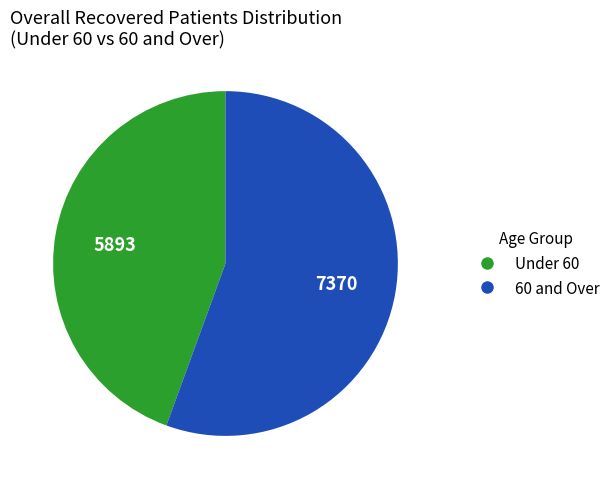

The Under 60 slice represents 44% of the pie. True or false?

True